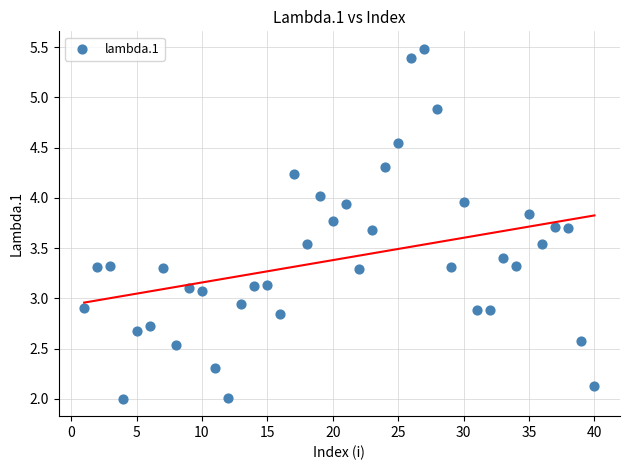

What is the range of X values (max minus min)?

39.0